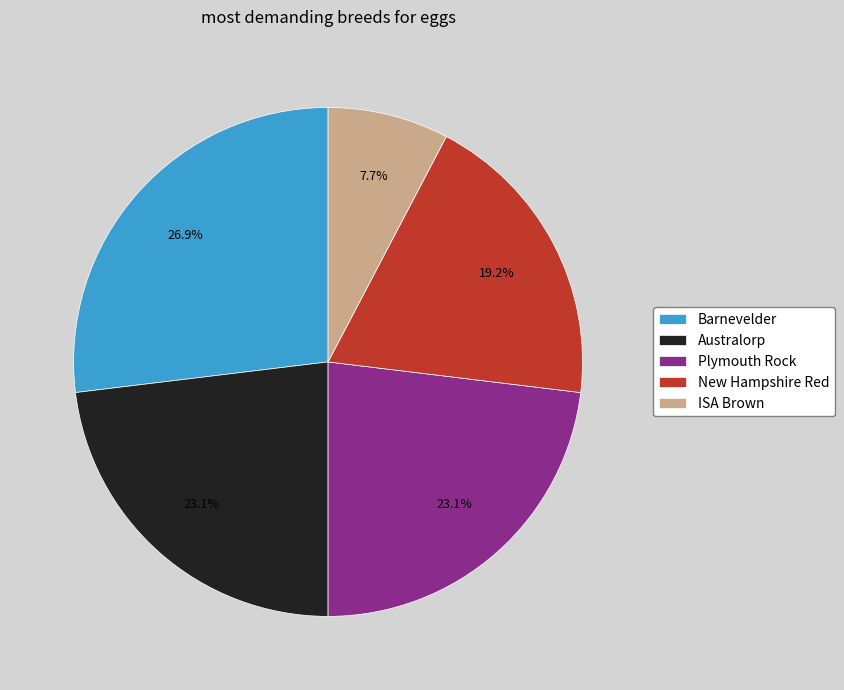

What is the total percentage of Barnevelder and ISA Brown?

34.6%